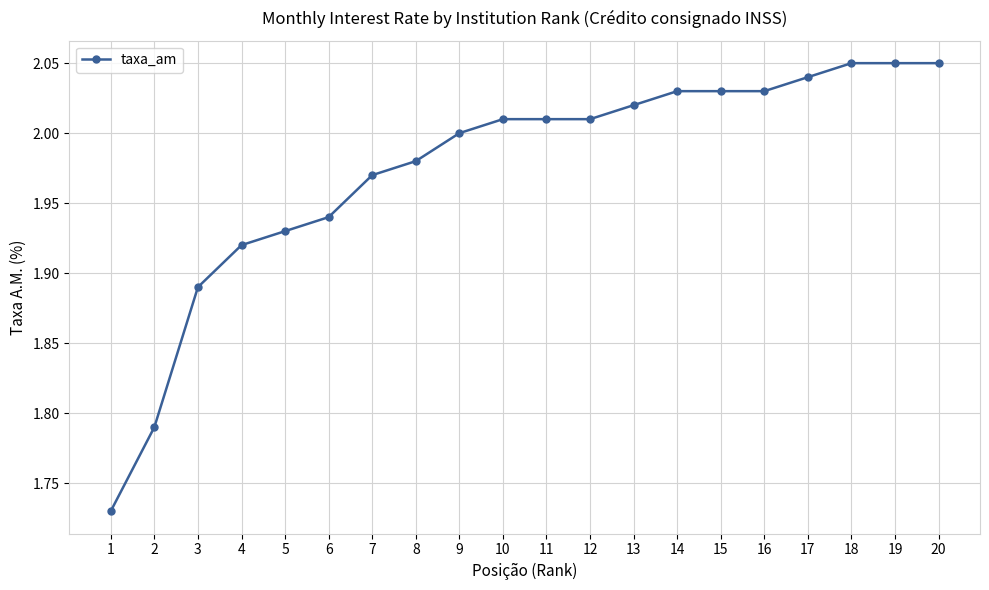

Is this an area chart (filled region under the line)?

No